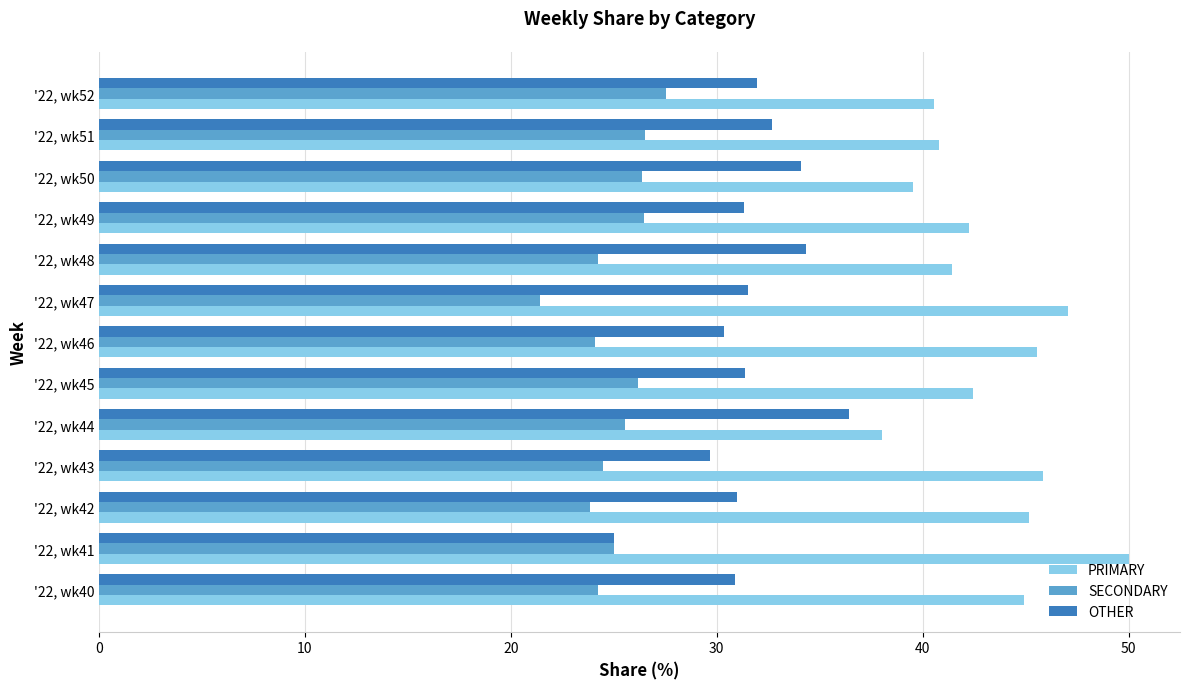

At how many categories does at least one series exceed 39?

12